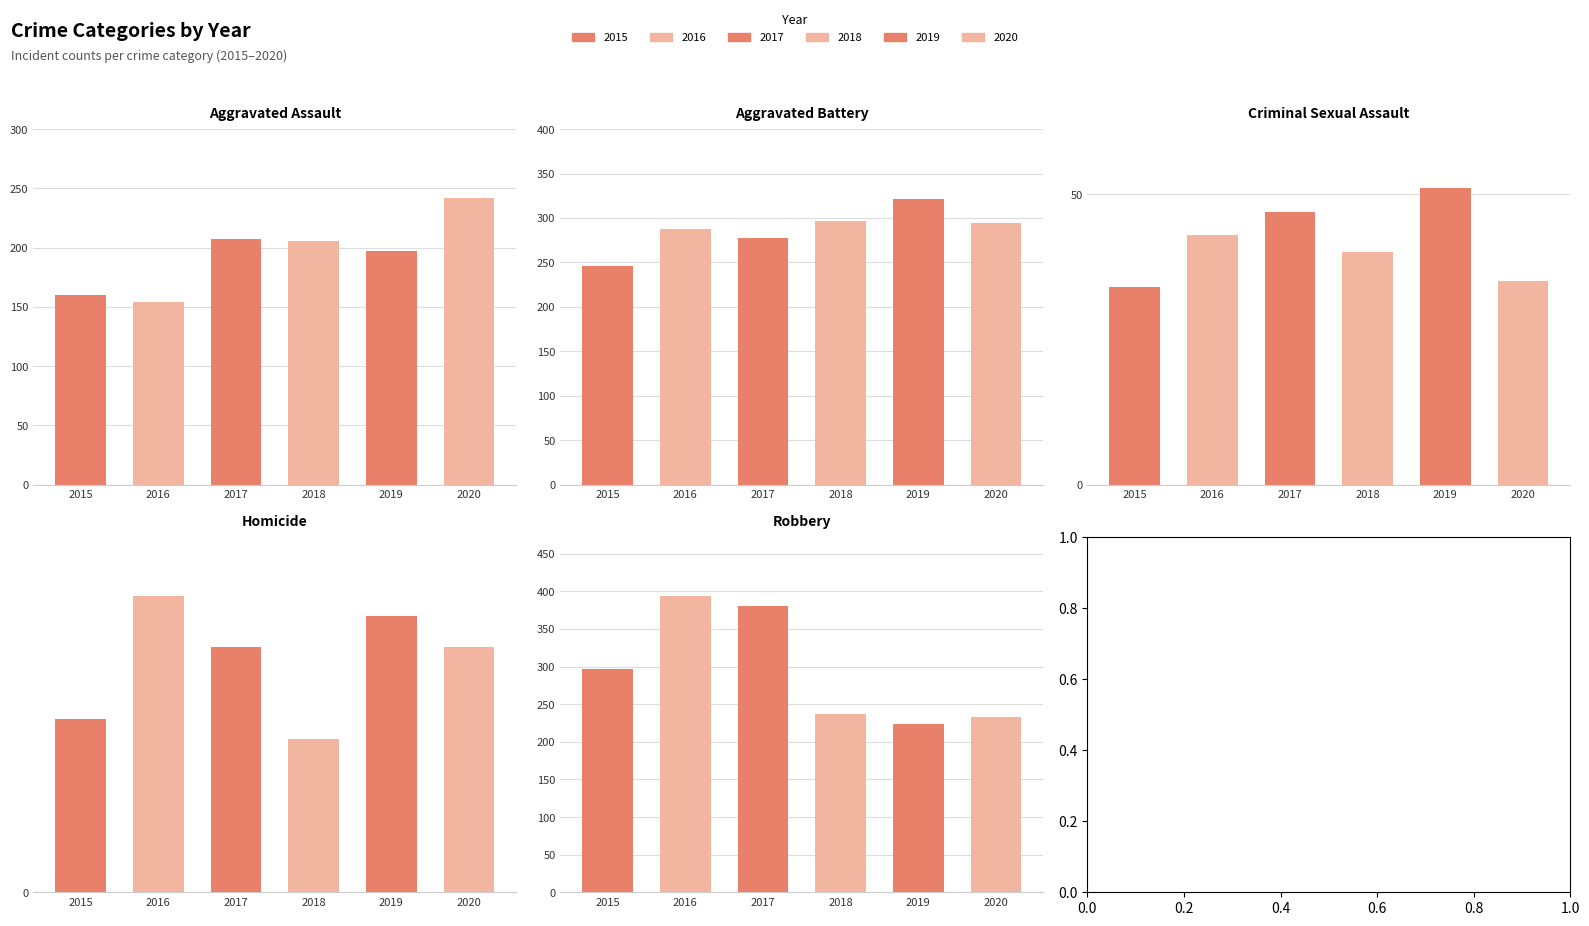

How many data points in Robbery are above 297?

2